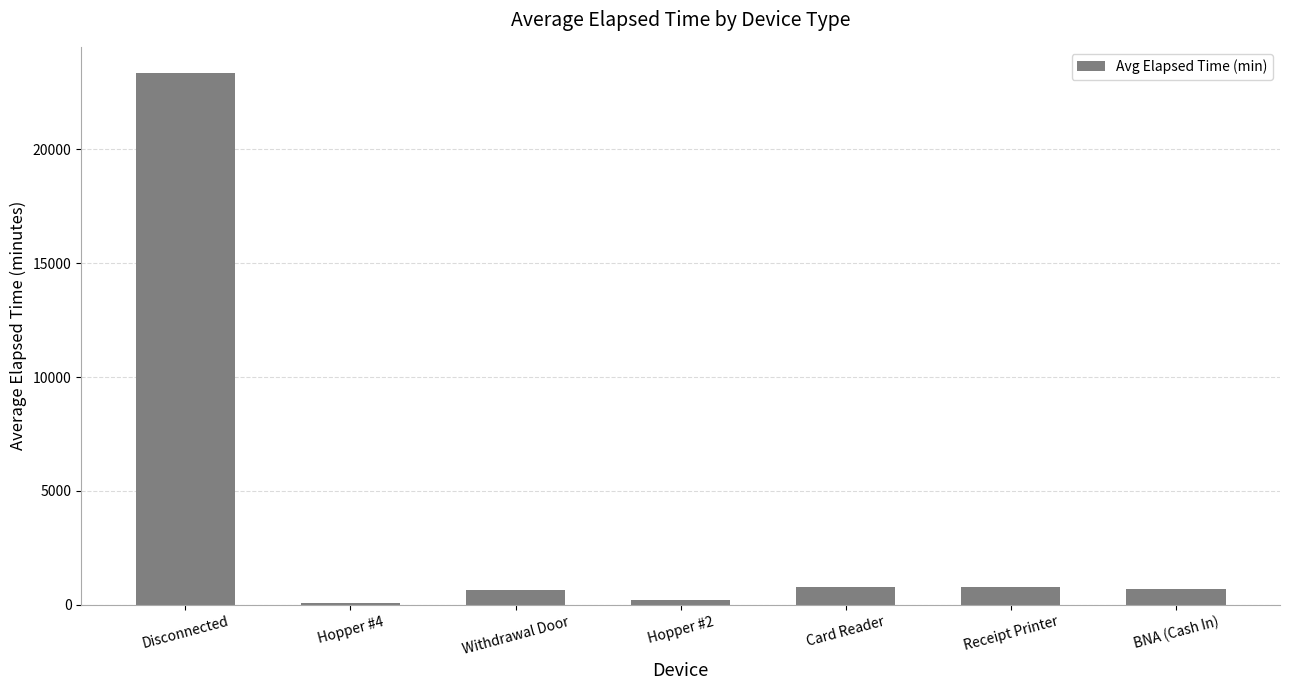

The value at Card Reader is 780.0. True or false?

True